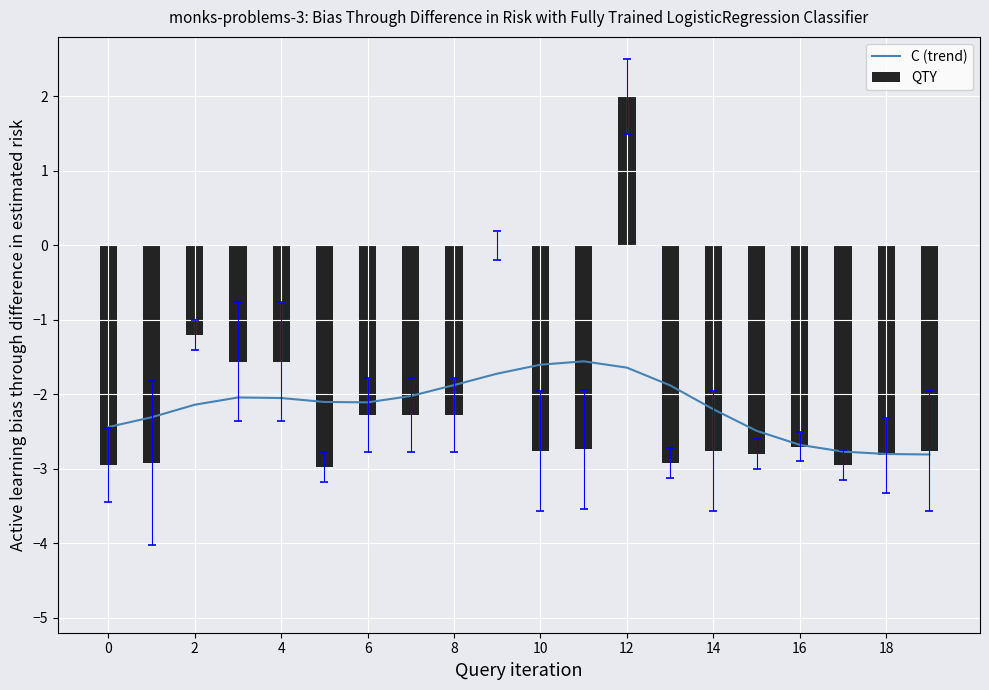

What is the highest value of the QTY series?

2.0